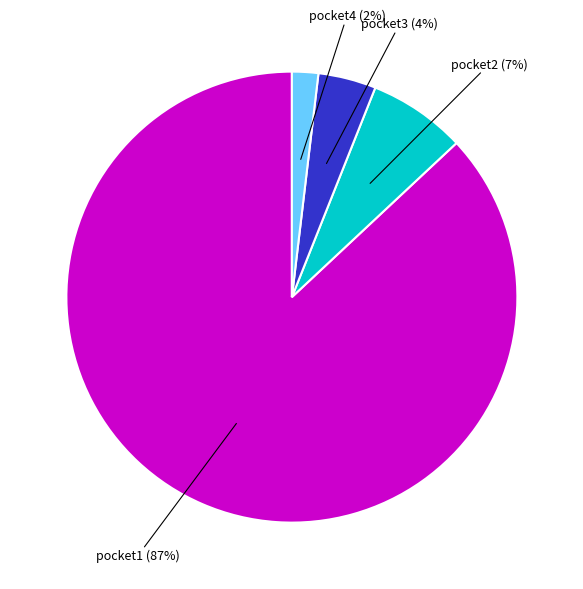

Does any single category account for the majority?

Yes